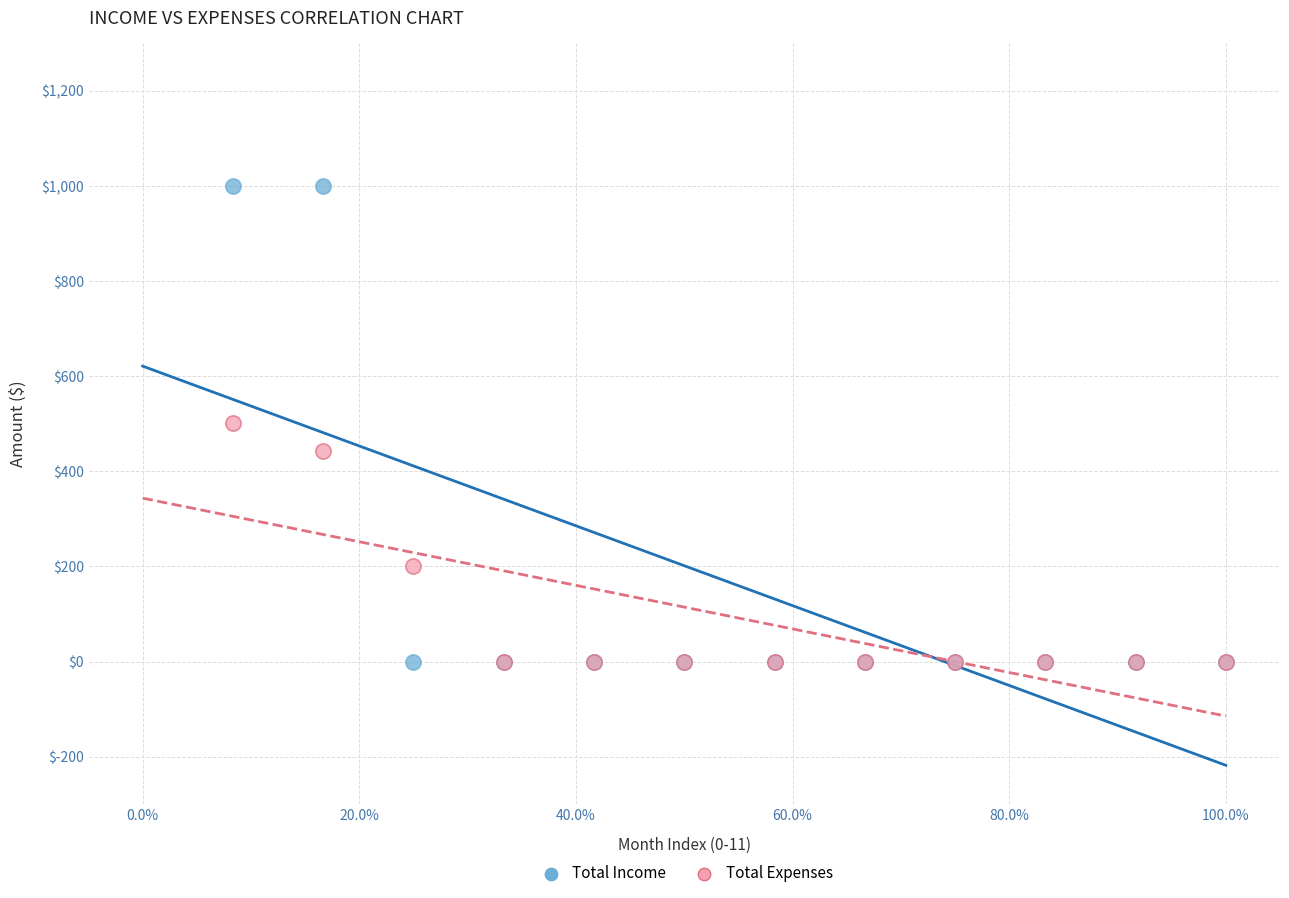

What are all the series names shown in the legend?

Total Income, Total Expenses